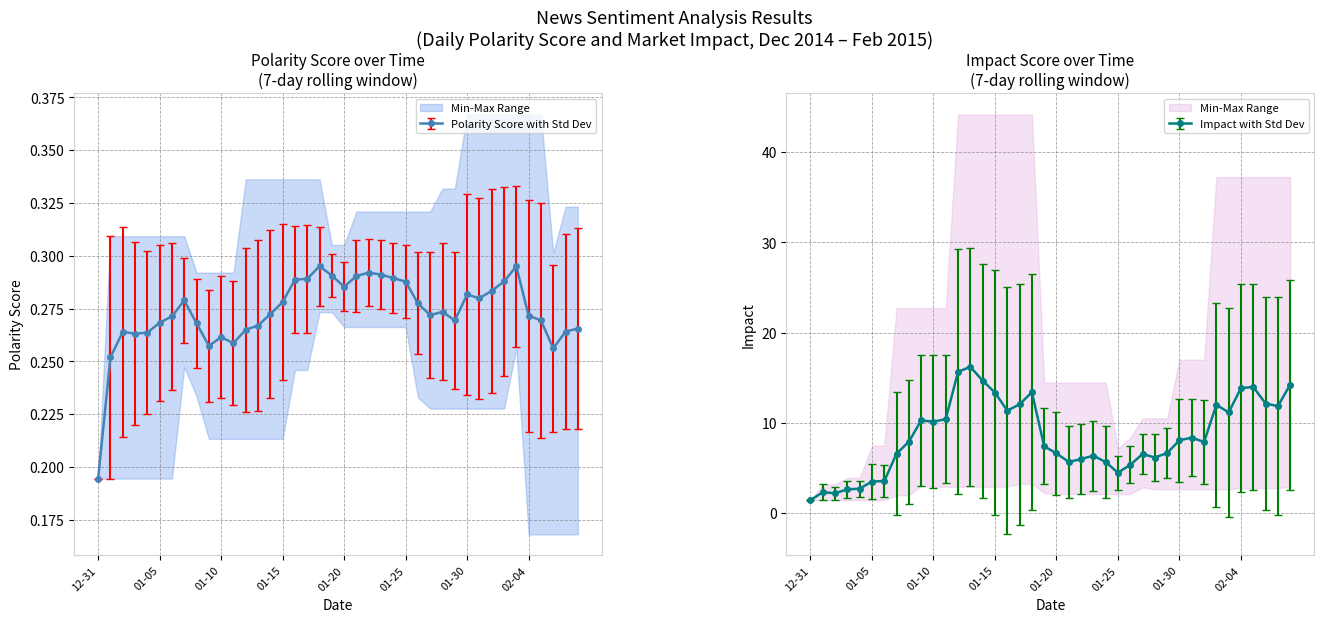

Which series has the largest total across all categories?

impact_values